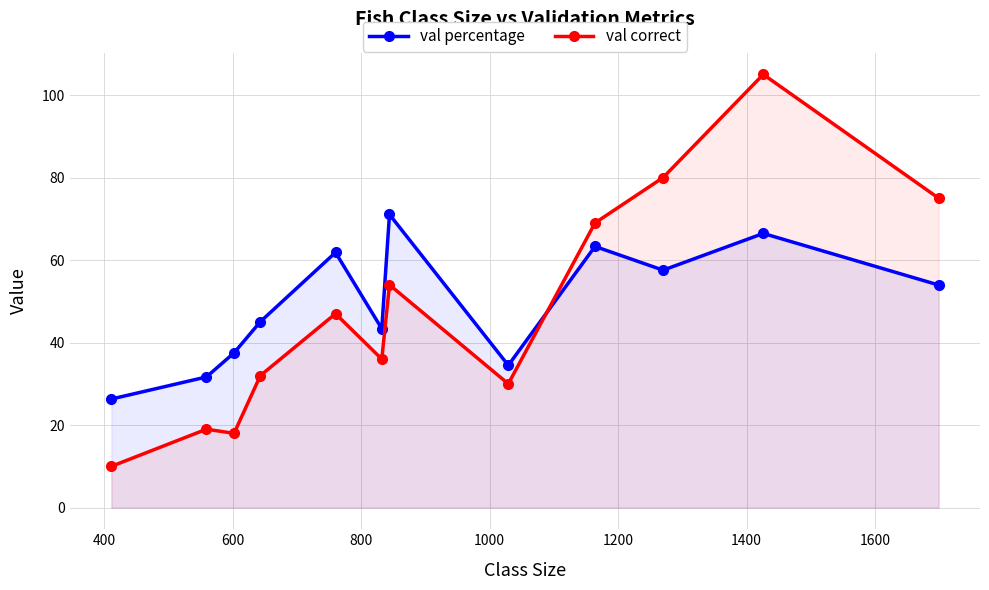

True or false: val percentage and val correct cross at least once.

True